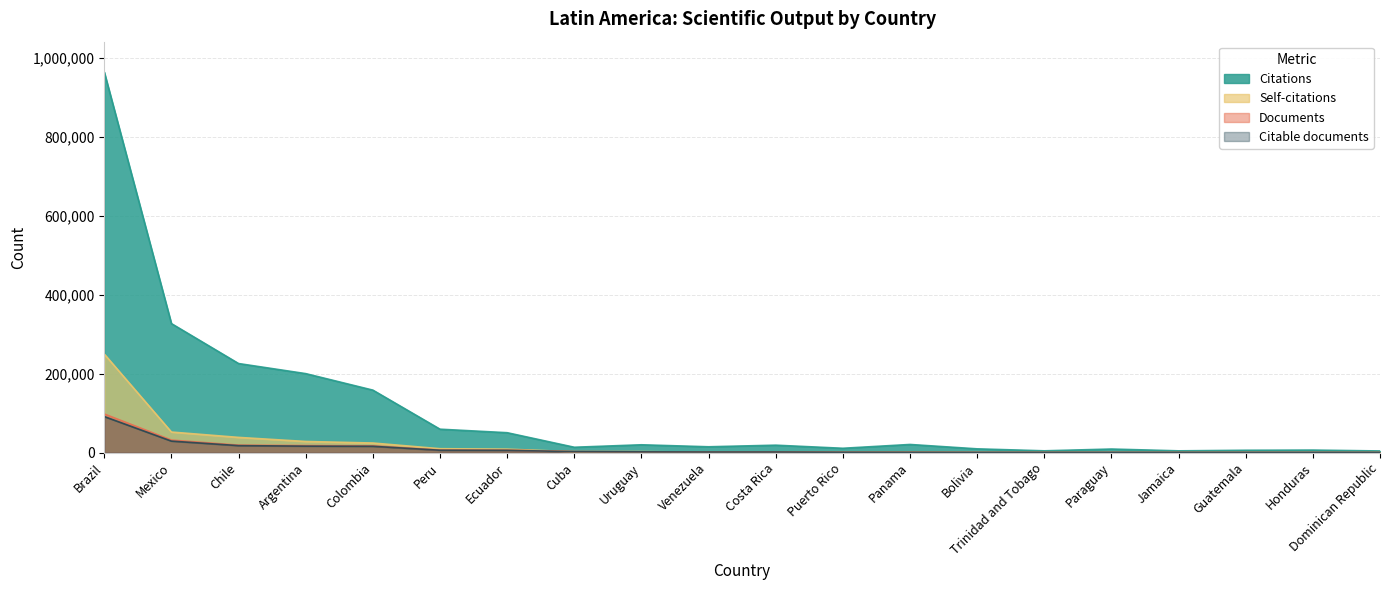

How many lines are shown in the chart?

4